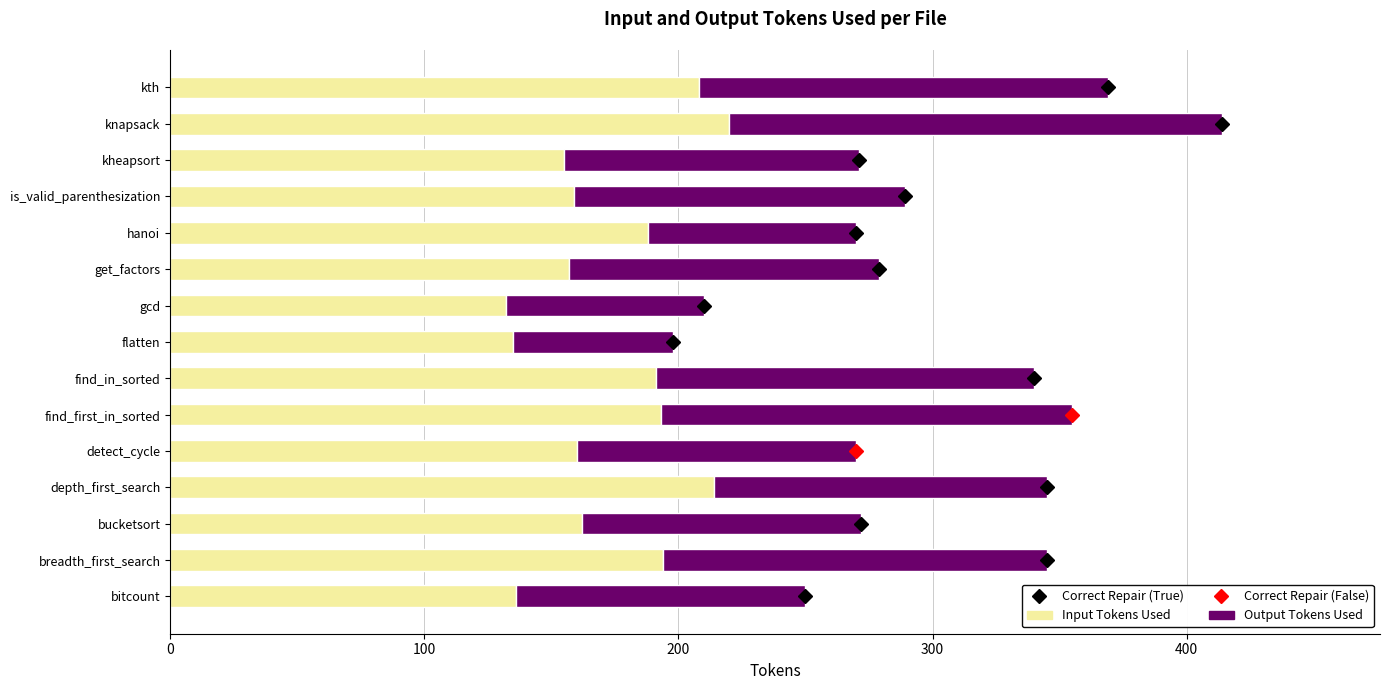

What is the sum of all Input Tokens Used values?

2604